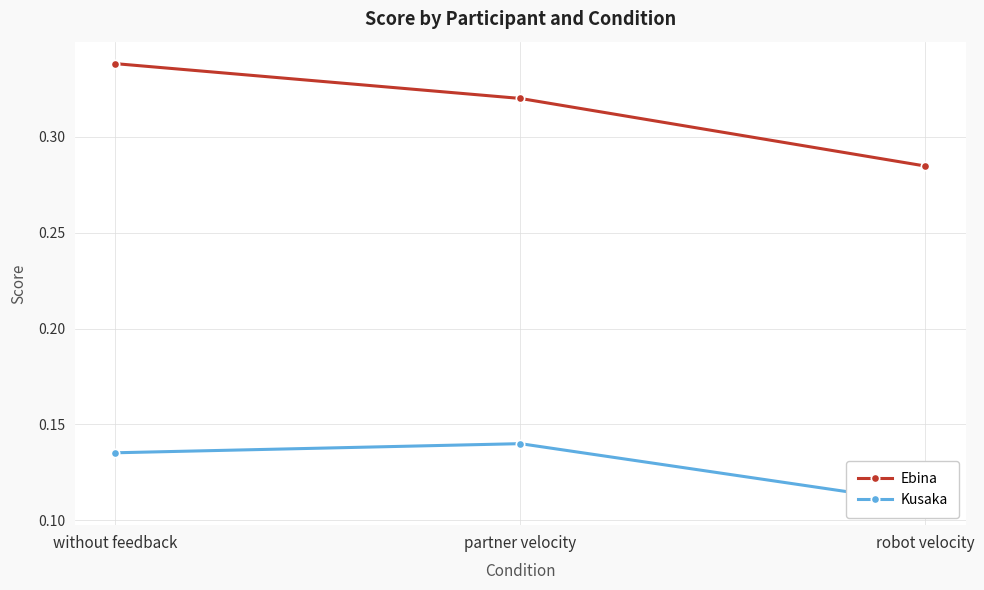

Reading right to left, list all the values displayed in this chart.

Ebina: robot velocity=0.3	partner velocity=0.3	without feedback=0.3
Kusaka: robot velocity=0.1	partner velocity=0.1	without feedback=0.1